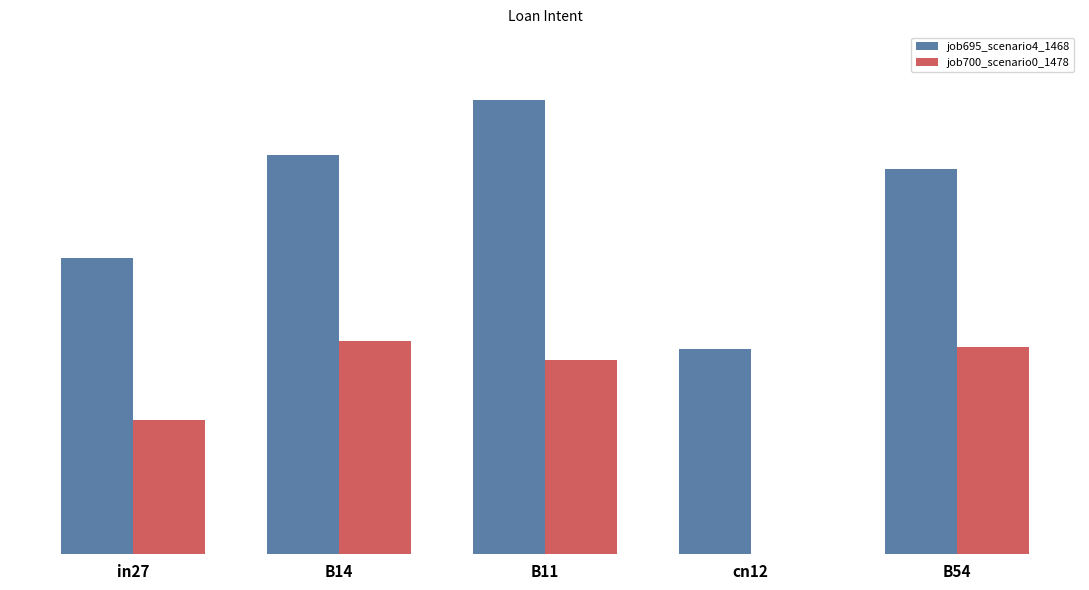

What is the spread (max minus min) of values at in27?

0.6